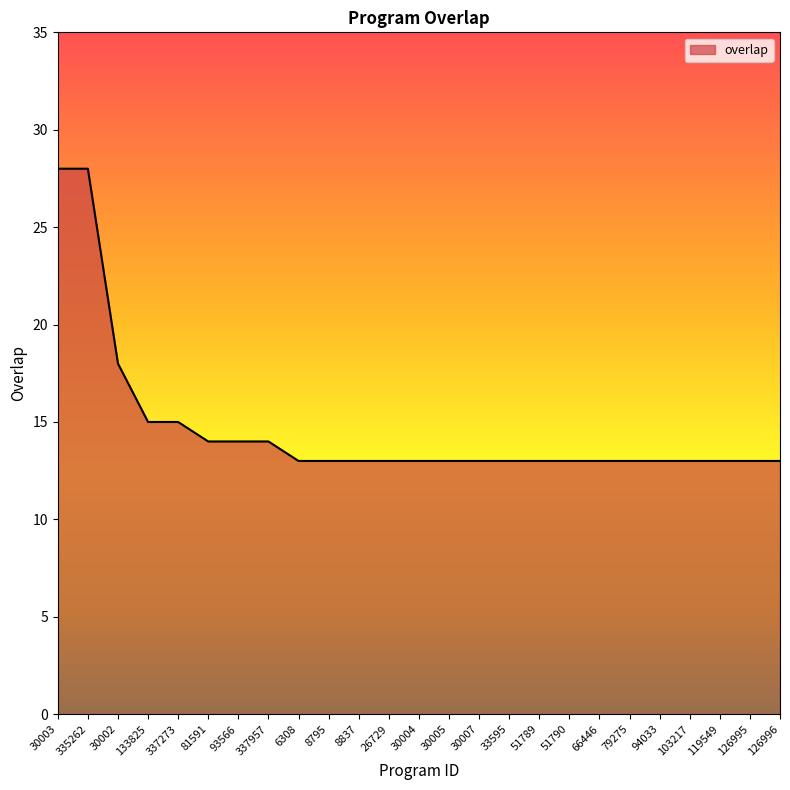

What position from the left is 103217?

22